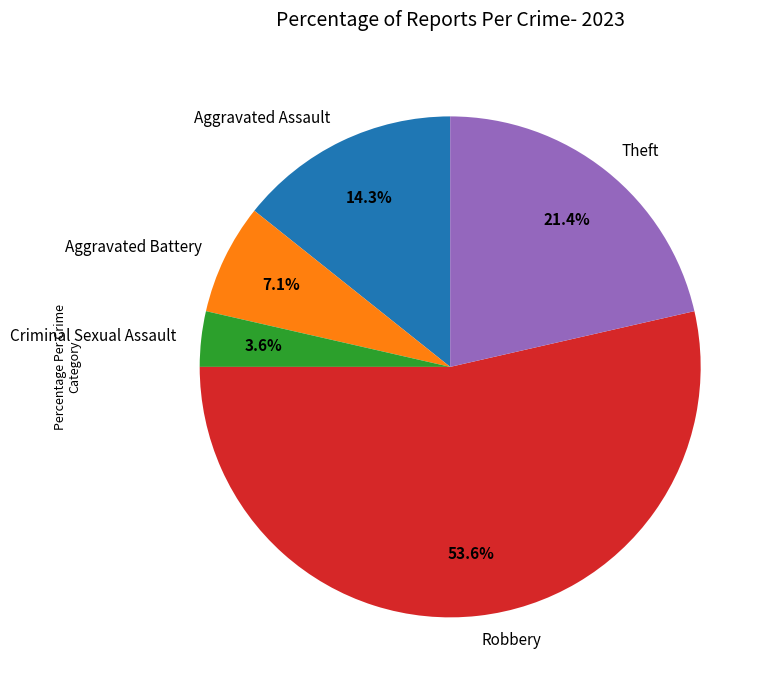

How much of the chart is everything except Aggravated Battery?

92.9%